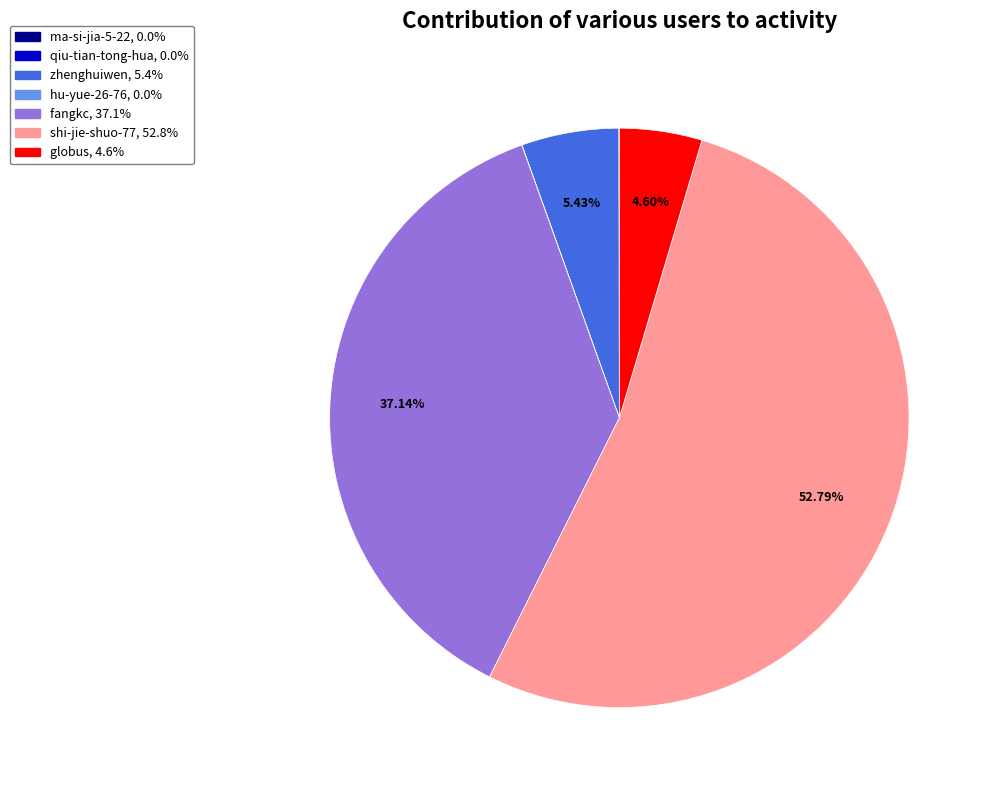

Is the sum of globus and fangkc greater than half?

No